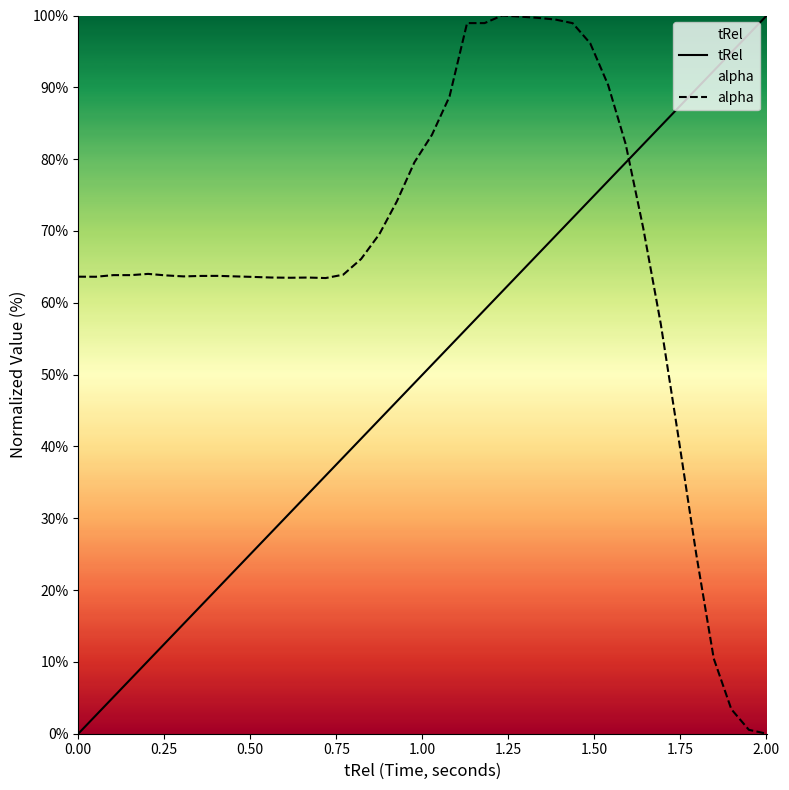

Rank the series by their average value, from highest to lowest.

alpha, tRel